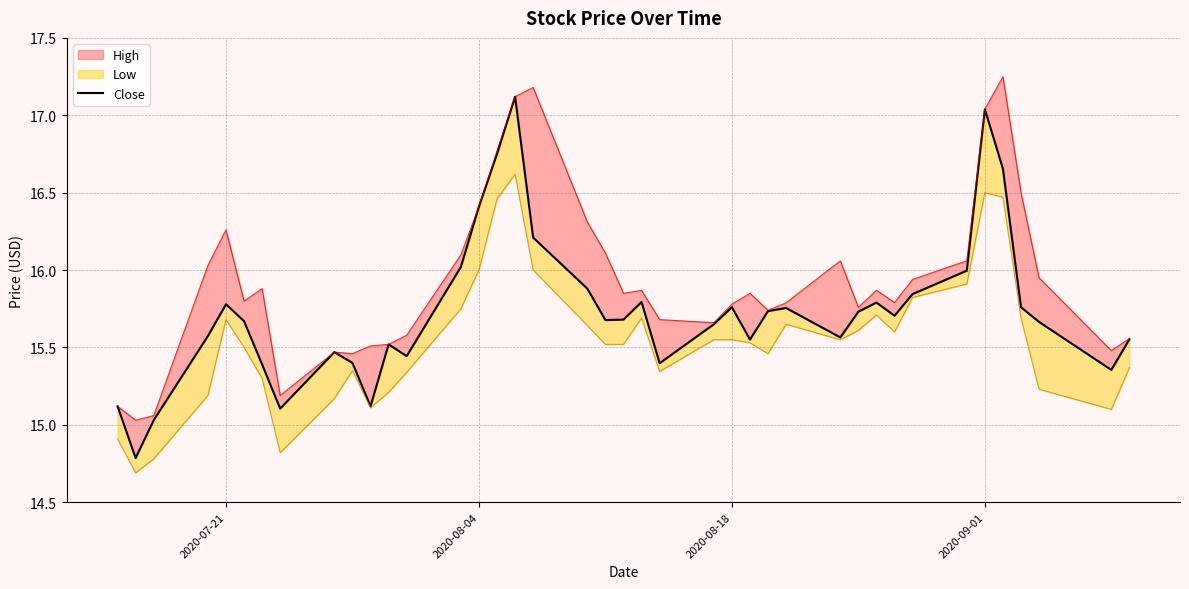

What is the sum of all values?

629.5